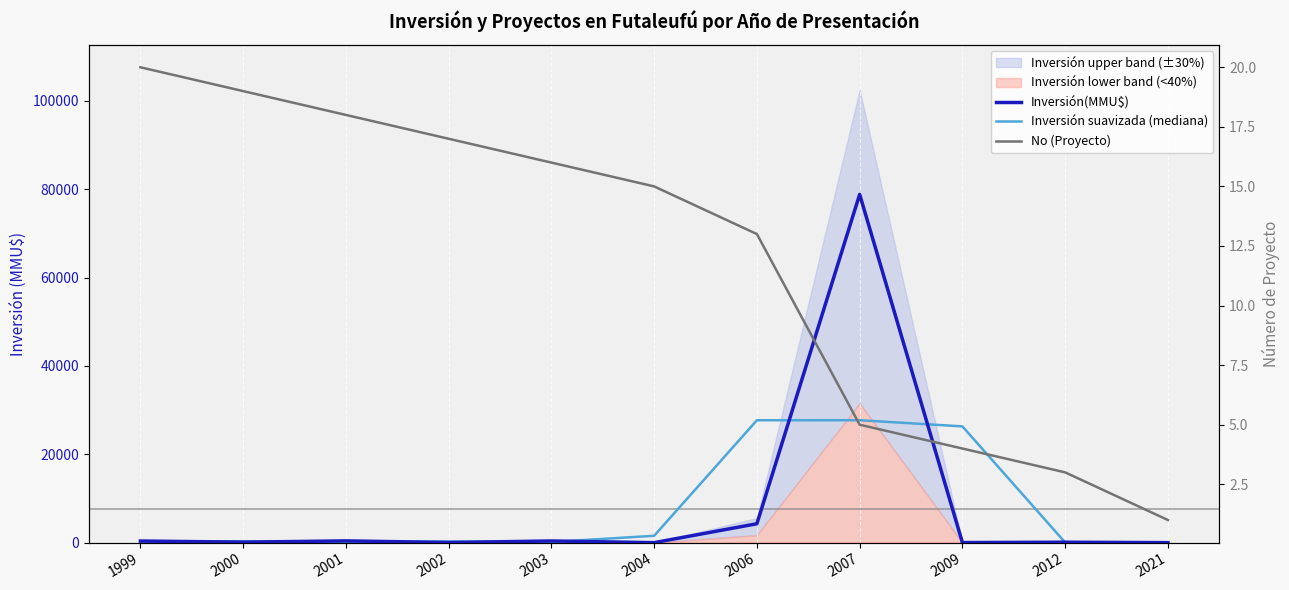

After their last crossing, which series has the higher values: Inversión(MMU$) or Inversión suavizada (mediana)?

Inversión suavizada (mediana)